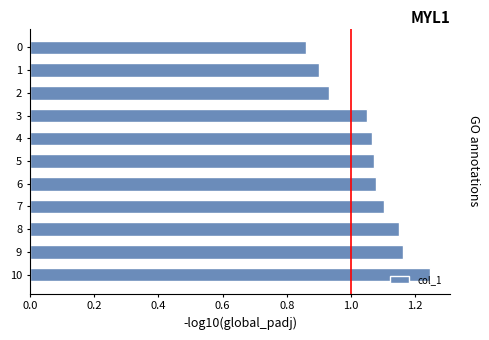

The chart shows a value of 0.5 at 1. True or false?

False